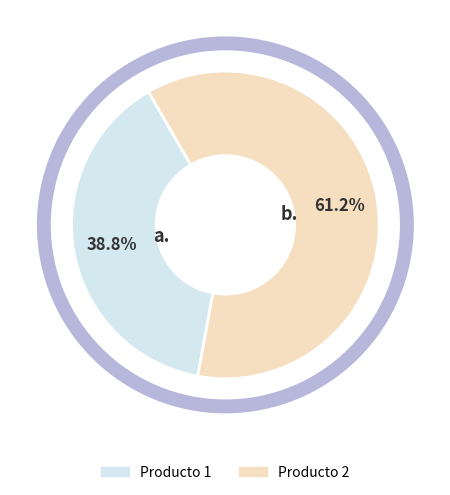

Is Producto 1 the majority of the pie?

No